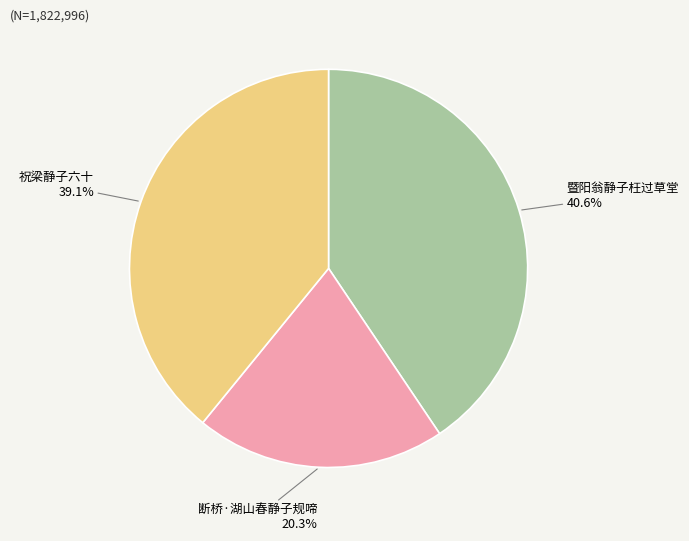

Is there any slice that represents more than half of the pie?

No